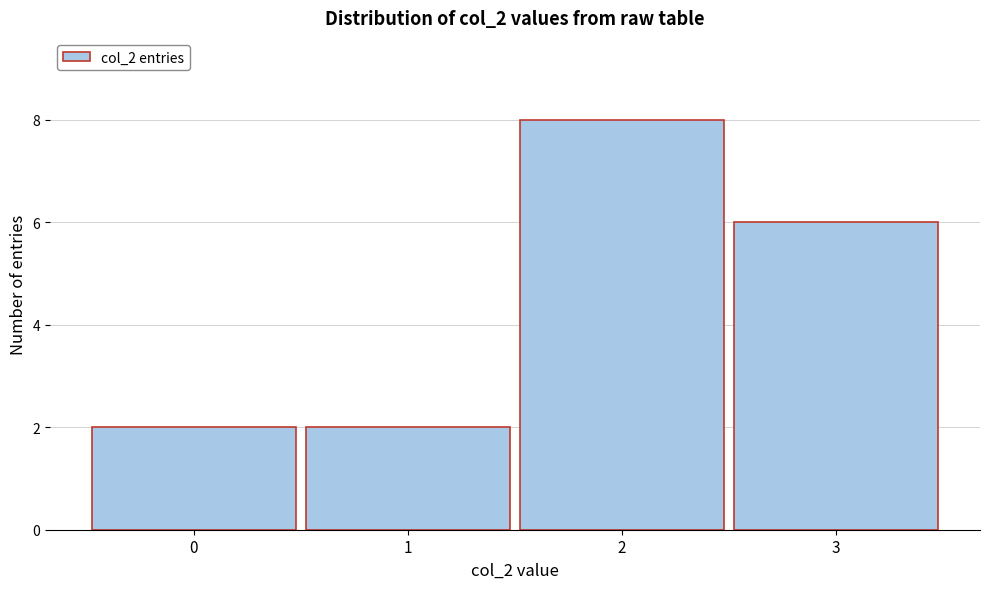

What is the height of the bar covering 0.5 to 1.5 on the x-axis? The values are not printed on the chart, so give them approximately, as read against the axis.

2